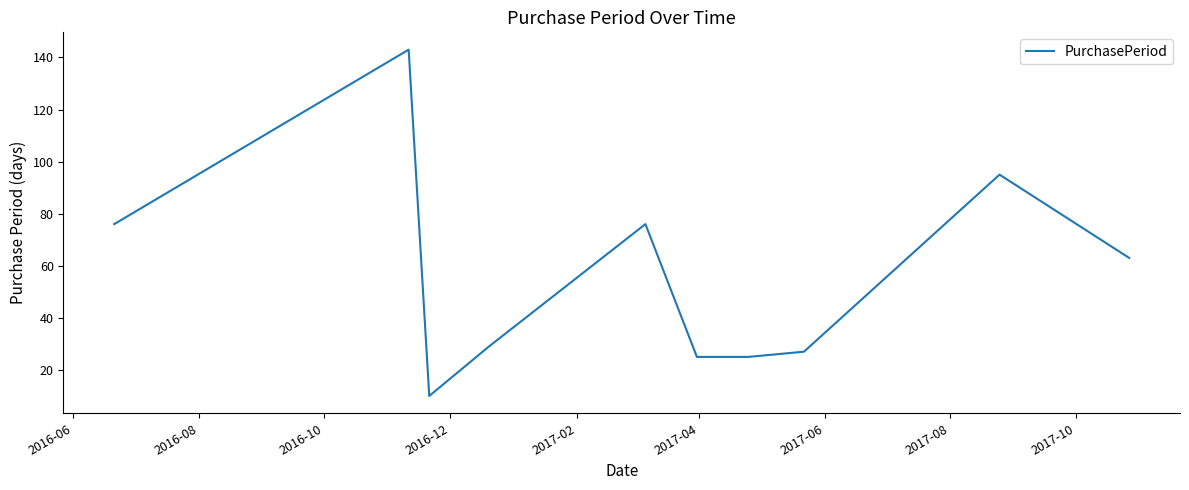

What is the smallest value displayed?

10